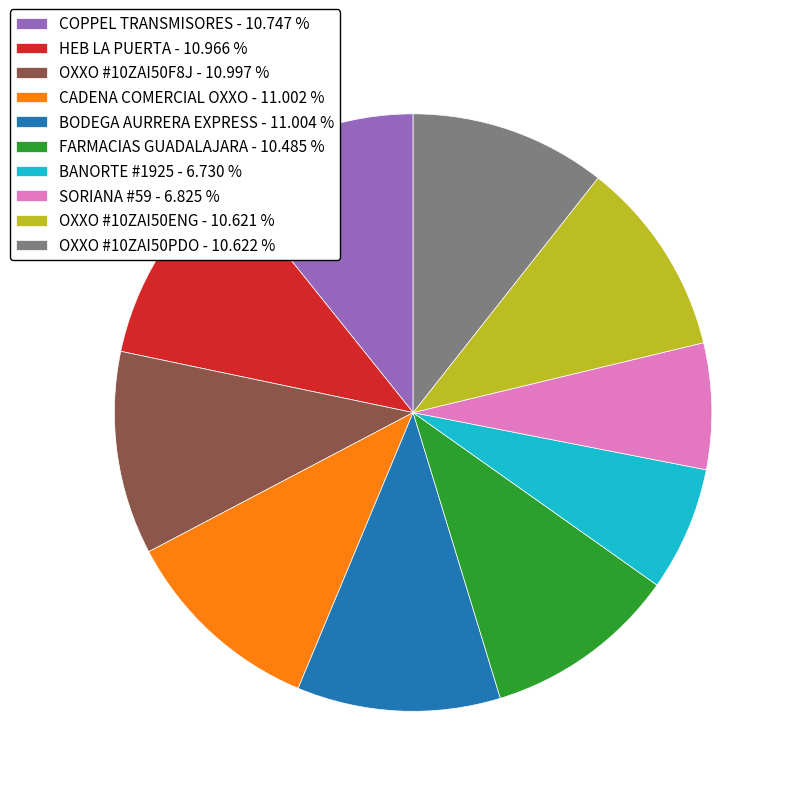

Does CADENA COMERCIAL OXXO - 11.002 % represent more than half of the total?

No